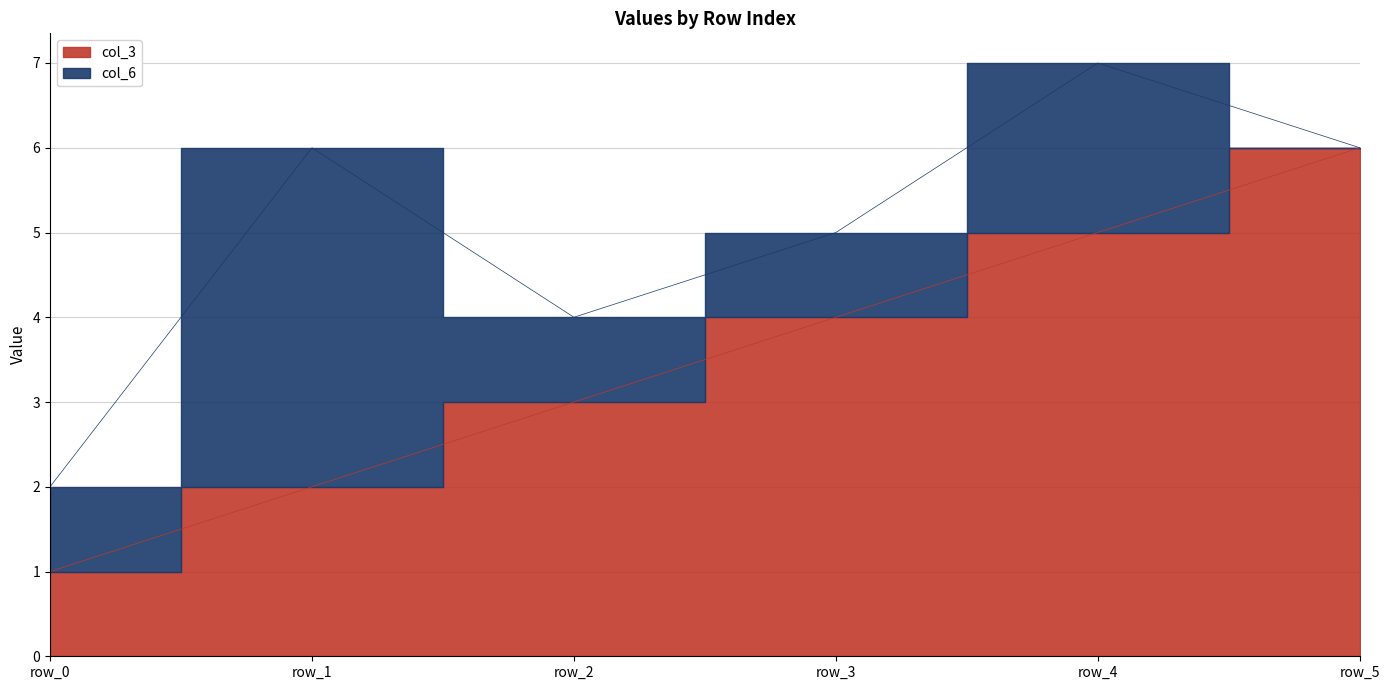

At which category does the chart reach its minimum across all series?

row_0